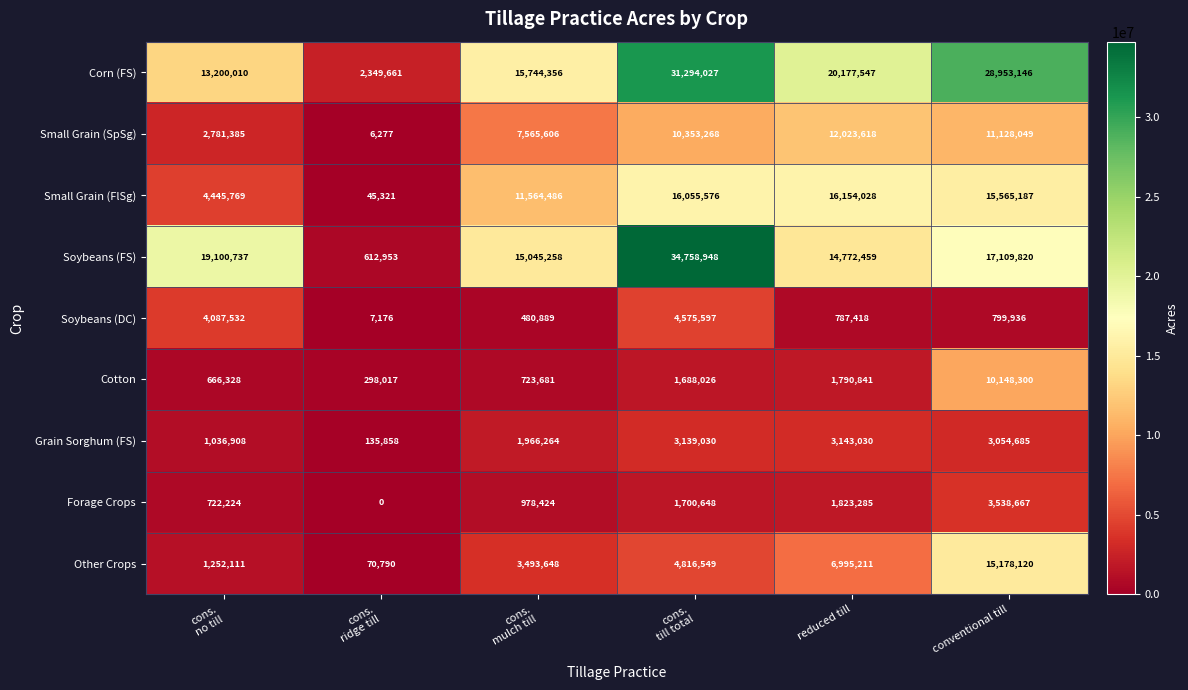

What is the minimum value for Soybeans (FS)?

612953